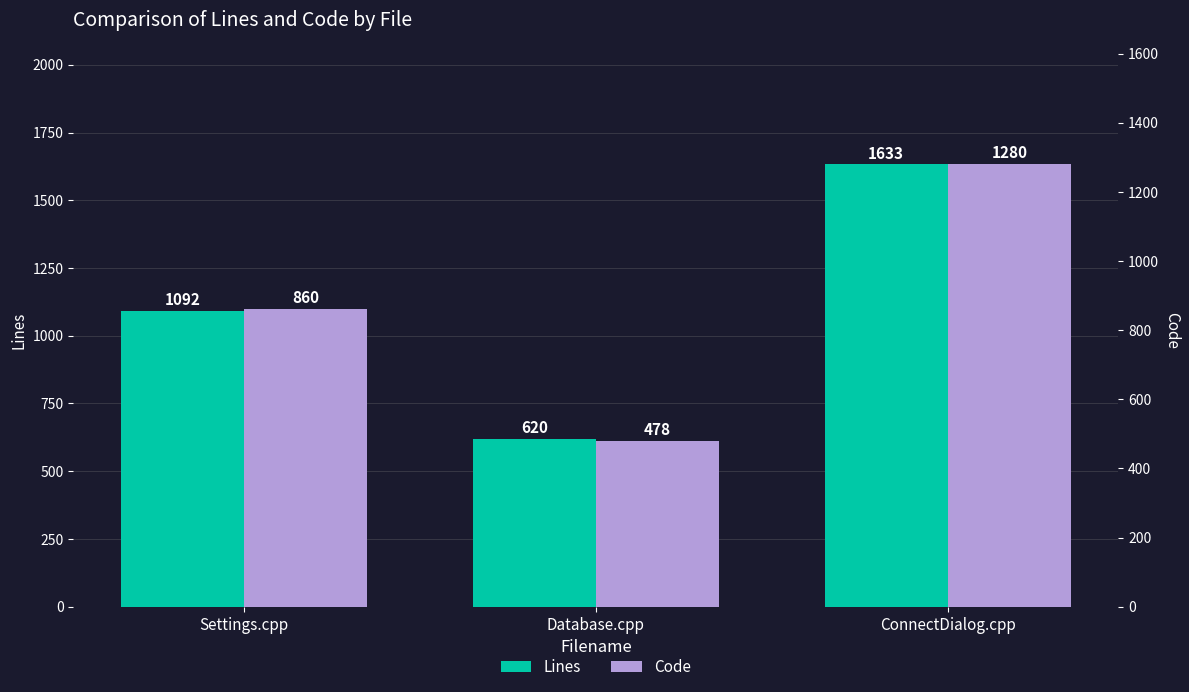

What is the highest value of the Code series?

1280